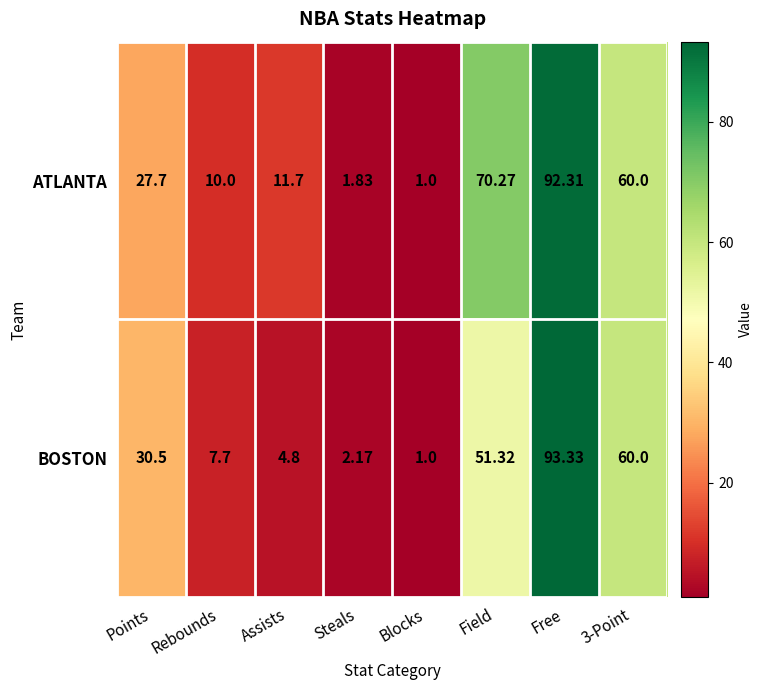

At which category is the sum across all series the highest?

Free